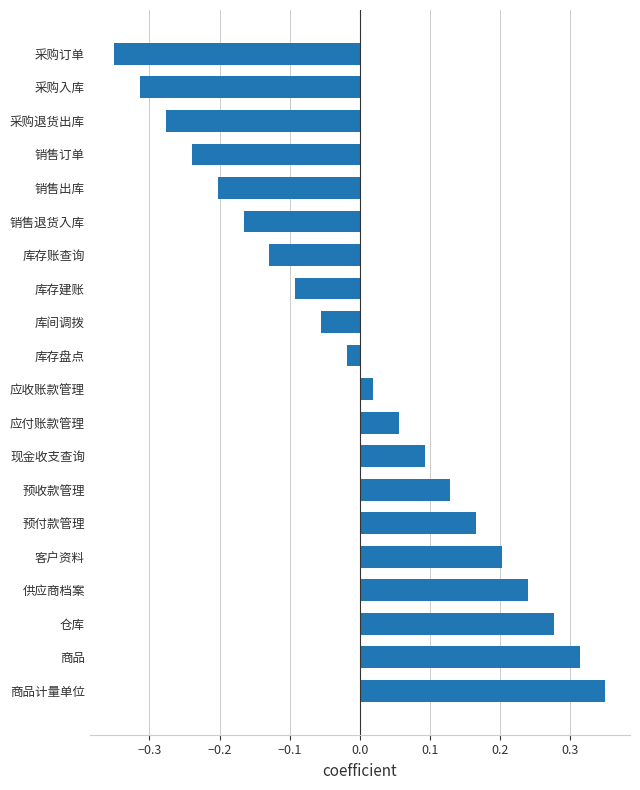

List the labels in order of value, largest first.

商品计量单位, 商品, 仓库, 供应商档案, 客户资料, 预付款管理, 预收款管理, 现金收支查询, 应付账款管理, 应收账款管理, 库存盘点, 库间调拨, 库存建账, 库存账查询, 销售退货入库, 销售出库, 销售订单, 采购退货出库, 采购入库, 采购订单